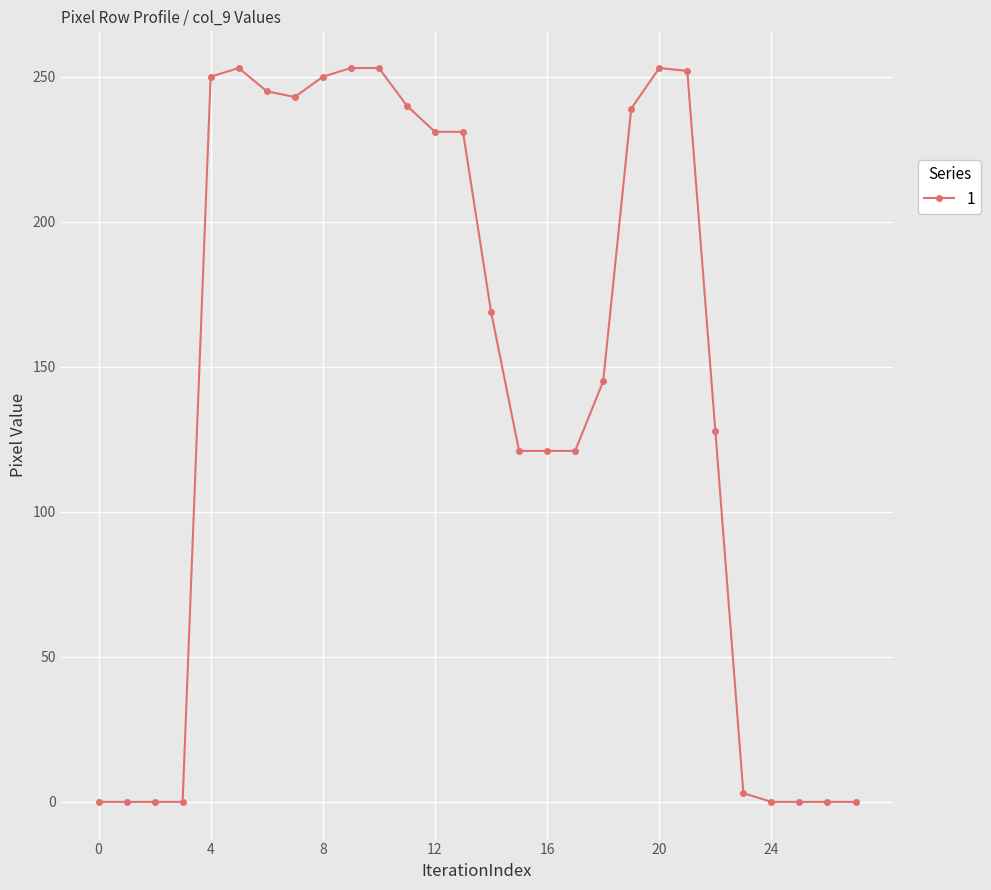

What is the value of the 21st point from the left?

253